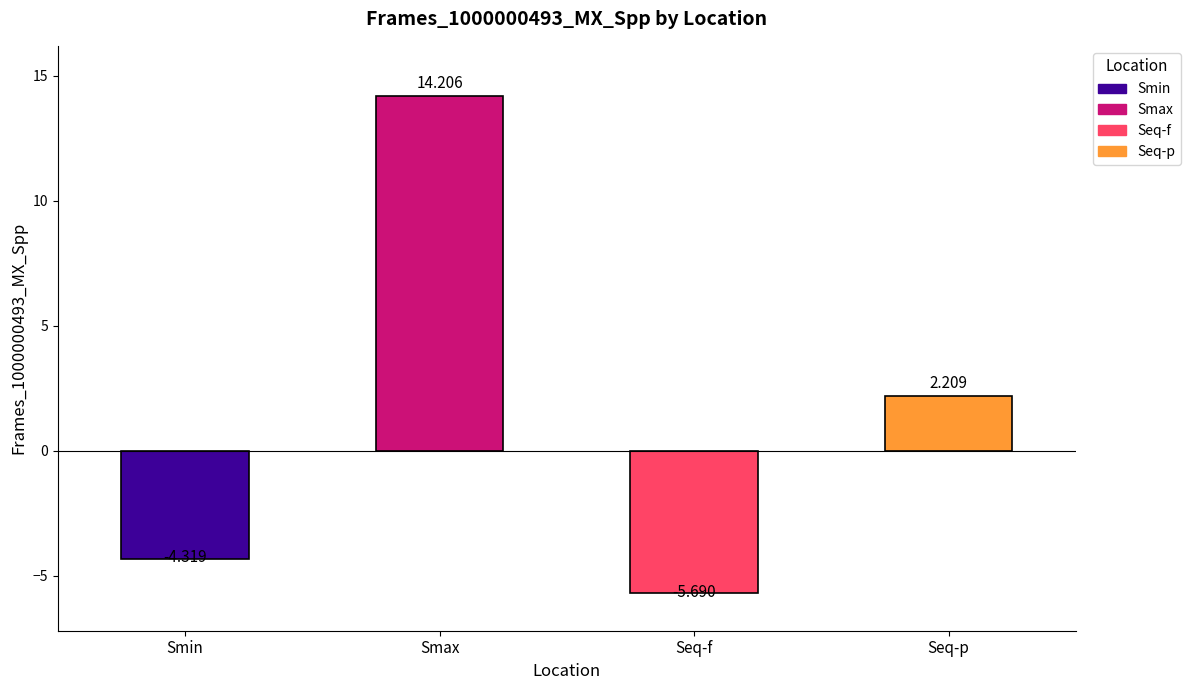

What is the label of the 1st bar from the right?

Seq-p